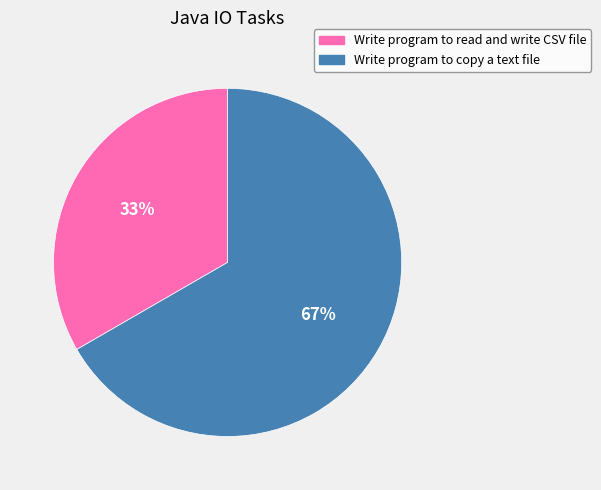

To the nearest percent, what is the combined percentage of Write program to copy a text file and Write program to read and write CSV file?

100%